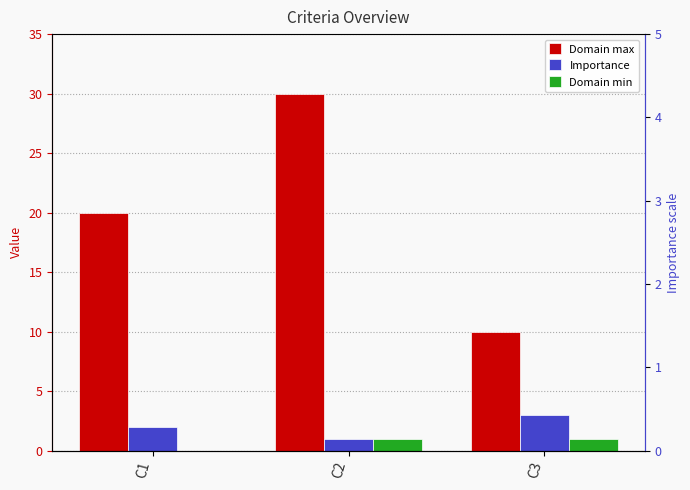

Reading left to right, transcribe all the data shown in this chart.

Domain max: 20	30	10
Importance: 2	1	3
Domain min: 0	1	1